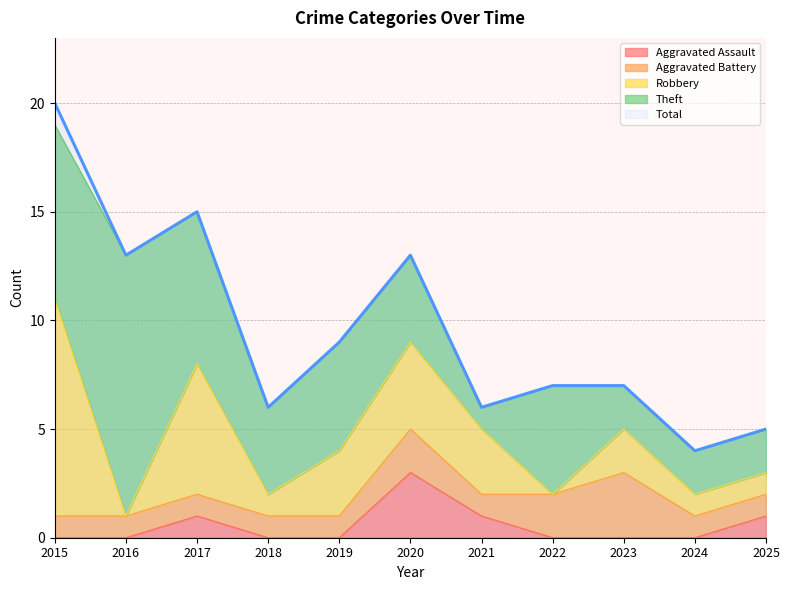

Which series has the widest spread of values?

Total